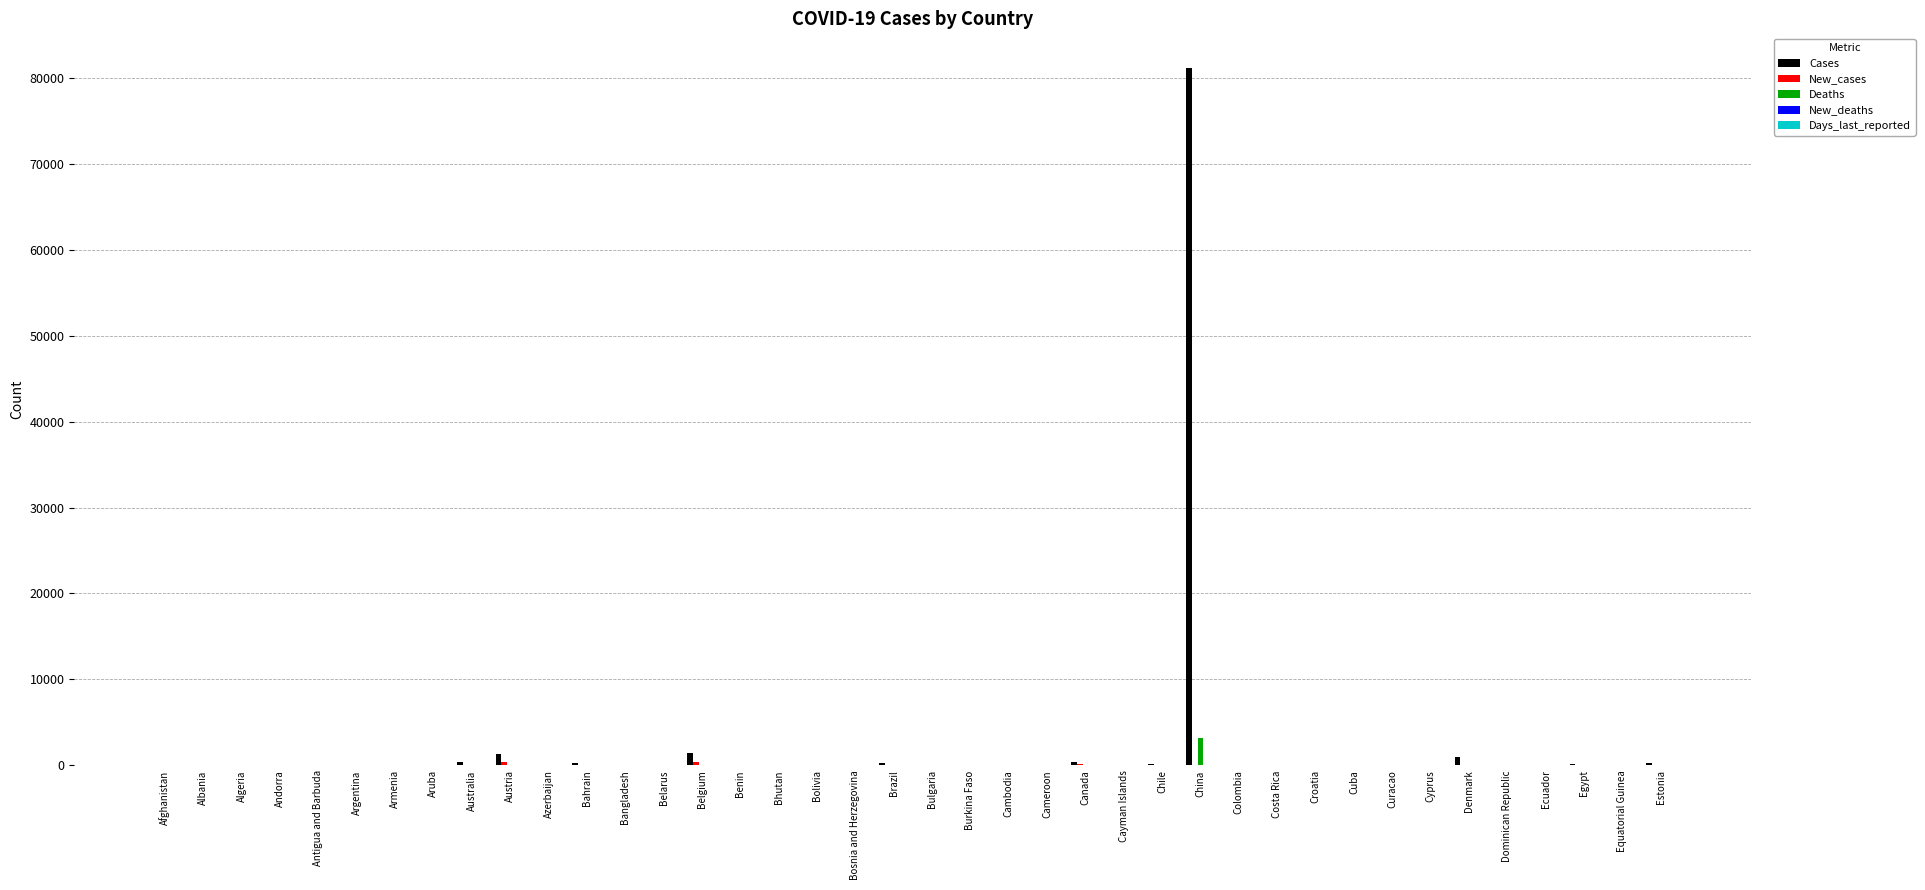

What is the sum of the Cases values at Bhutan and Chile?

157